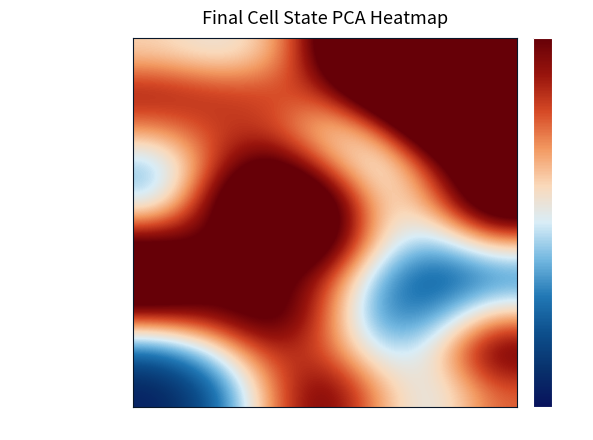

Count the number of categories in the chart.

7